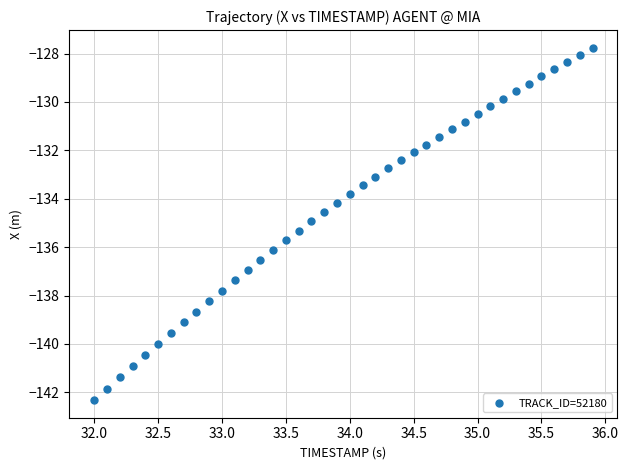

What is the range of Y values (max minus min)?

14.6